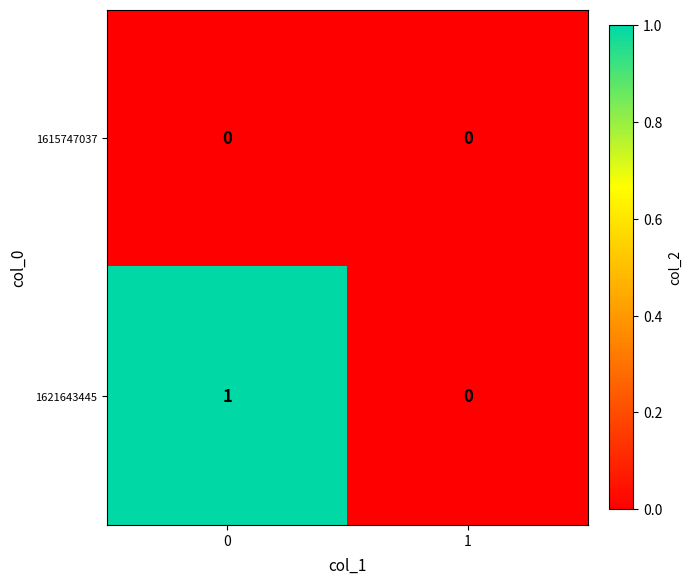

How many series are shown in this chart?

2